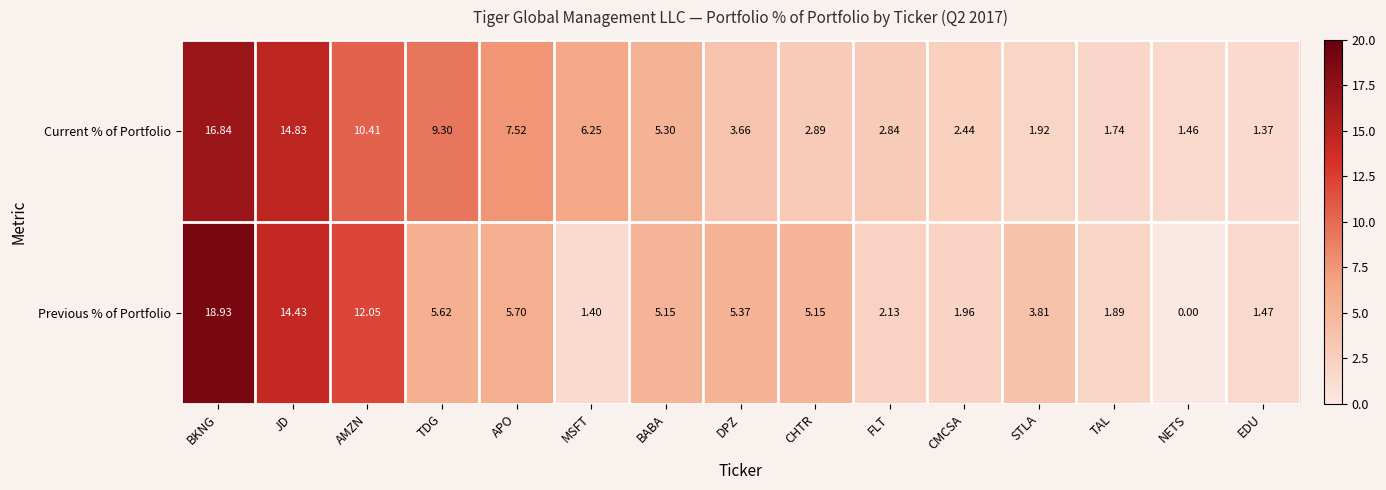

Which series changed the most between JD and NETS?

Previous % of Portfolio